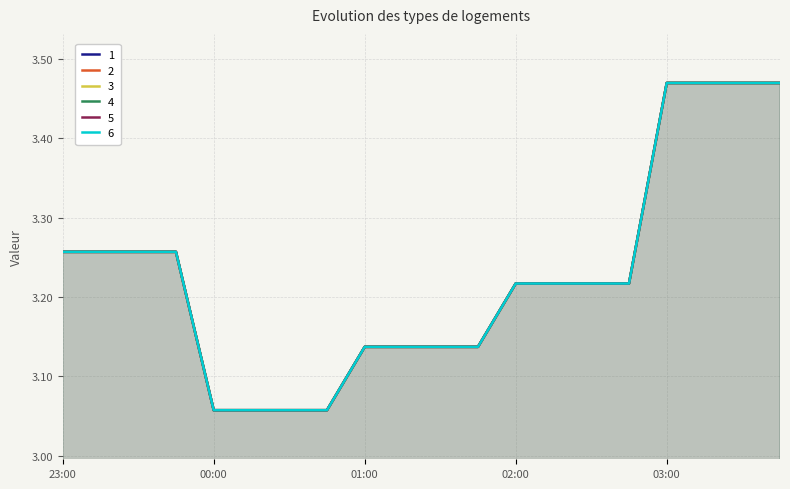

Reading left to right, what are all the values shown in this chart?

1: 23:00=3.3	23:15=3.3	23:30=3.3	23:45=3.3	00:00=3.1	00:15=3.1	00:30=3.1	00:45=3.1	01:00=3.1	01:15=3.1	01:30=3.1	01:45=3.1	02:00=3.2	02:15=3.2	02:30=3.2	02:45=3.2	03:00=3.5	03:15=3.5	03:30=3.5	03:45=3.5
2: 23:00=3.3	23:15=3.3	23:30=3.3	23:45=3.3	00:00=3.1	00:15=3.1	00:30=3.1	00:45=3.1	01:00=3.1	01:15=3.1	01:30=3.1	01:45=3.1	02:00=3.2	02:15=3.2	02:30=3.2	02:45=3.2	03:00=3.5	03:15=3.5	03:30=3.5	03:45=3.5
3: 23:00=3.3	23:15=3.3	23:30=3.3	23:45=3.3	00:00=3.1	00:15=3.1	00:30=3.1	00:45=3.1	01:00=3.1	01:15=3.1	01:30=3.1	01:45=3.1	02:00=3.2	02:15=3.2	02:30=3.2	02:45=3.2	03:00=3.5	03:15=3.5	03:30=3.5	03:45=3.5
4: 23:00=3.3	23:15=3.3	23:30=3.3	23:45=3.3	00:00=3.1	00:15=3.1	00:30=3.1	00:45=3.1	01:00=3.1	01:15=3.1	01:30=3.1	01:45=3.1	02:00=3.2	02:15=3.2	02:30=3.2	02:45=3.2	03:00=3.5	03:15=3.5	03:30=3.5	03:45=3.5
5: 23:00=3.3	23:15=3.3	23:30=3.3	23:45=3.3	00:00=3.1	00:15=3.1	00:30=3.1	00:45=3.1	01:00=3.1	01:15=3.1	01:30=3.1	01:45=3.1	02:00=3.2	02:15=3.2	02:30=3.2	02:45=3.2	03:00=3.5	03:15=3.5	03:30=3.5	03:45=3.5
6: 23:00=3.3	23:15=3.3	23:30=3.3	23:45=3.3	00:00=3.1	00:15=3.1	00:30=3.1	00:45=3.1	01:00=3.1	01:15=3.1	01:30=3.1	01:45=3.1	02:00=3.2	02:15=3.2	02:30=3.2	02:45=3.2	03:00=3.5	03:15=3.5	03:30=3.5	03:45=3.5